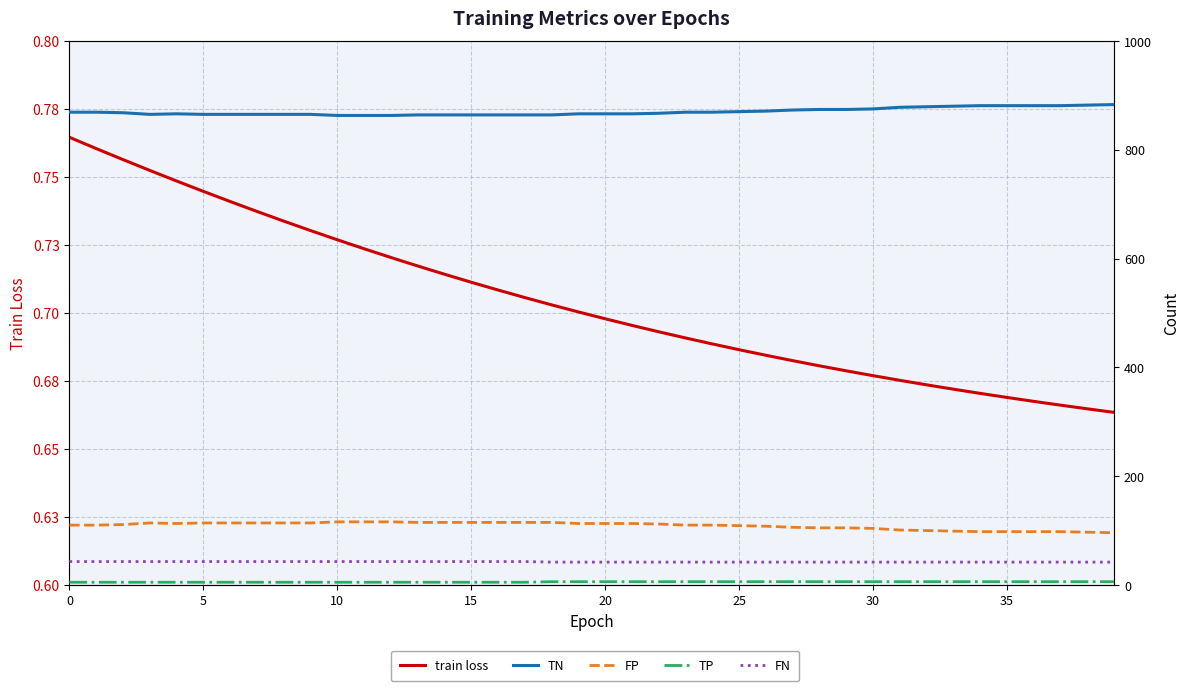

What are all the series names shown in the legend?

train loss, TN, FP, TP, FN